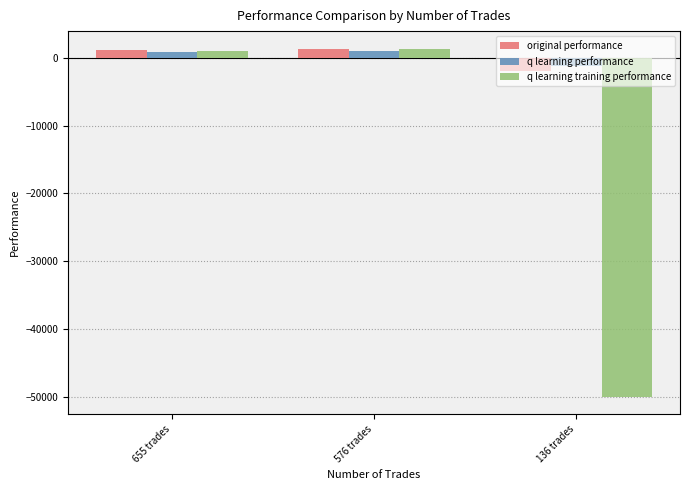

What is the difference between the maximum and second lowest values in the q learning performance series?

222.4